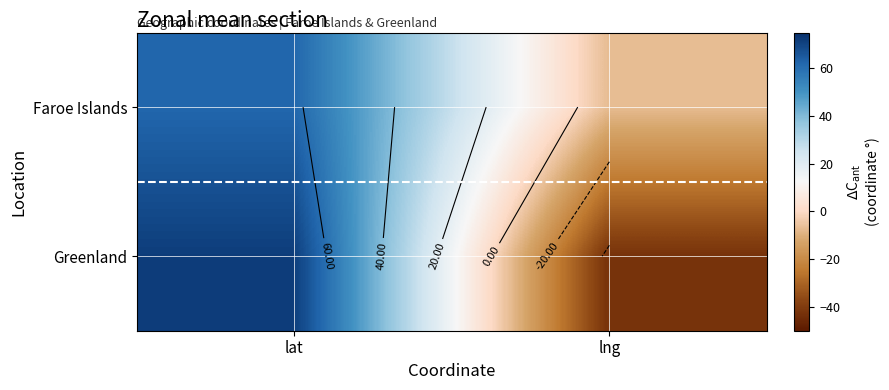

At which category is the sum across all series the highest?

lat